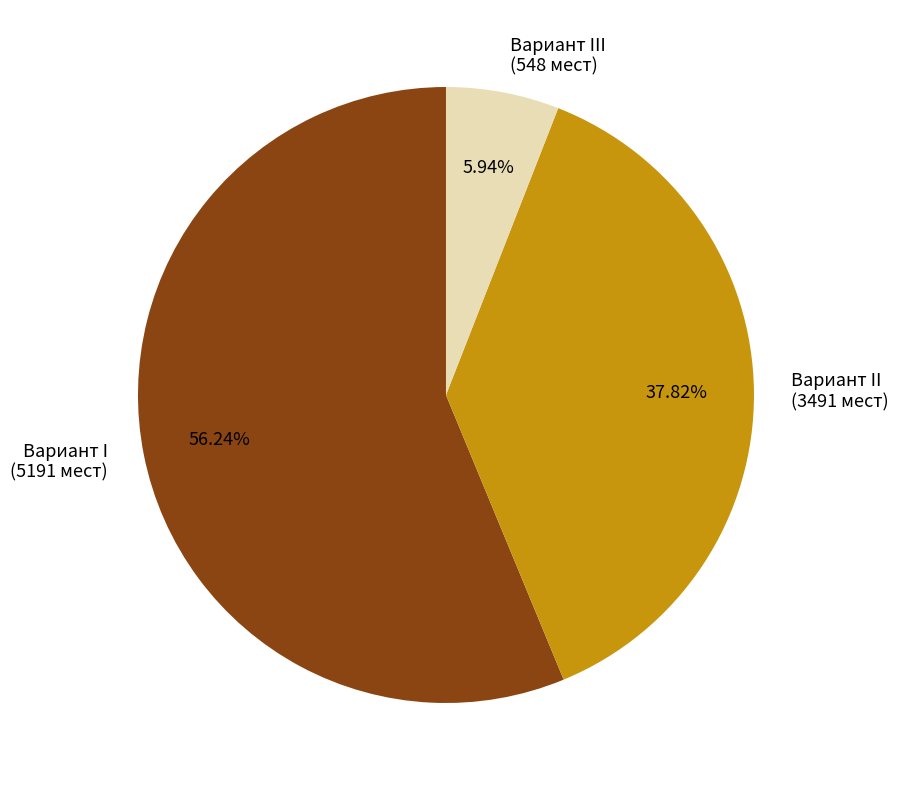

Do Вариант III and Вариант II together represent more than half of the pie?

No